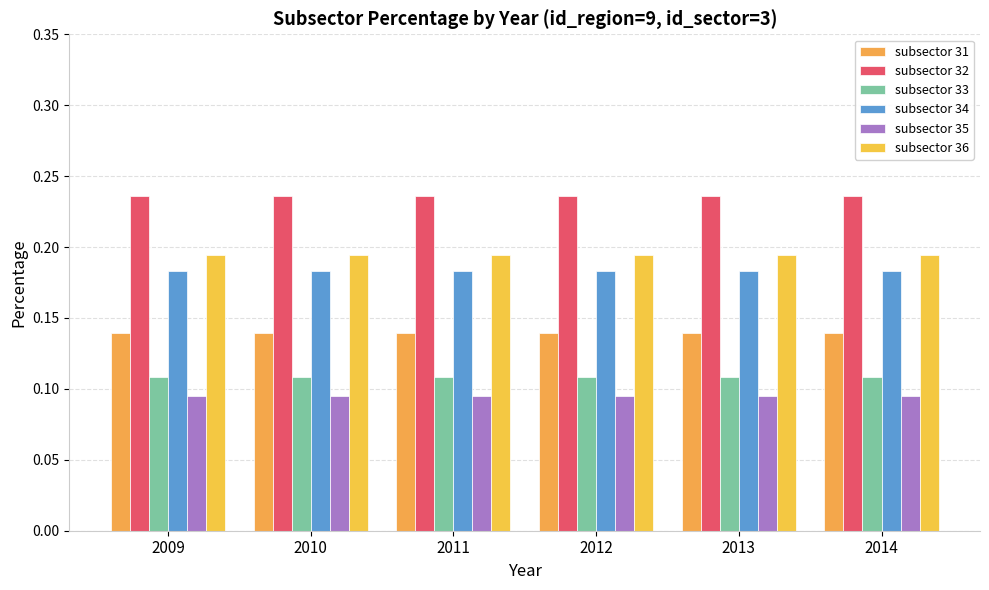

True or false: subsector 34 has a value of 0.1 at 2009.

False